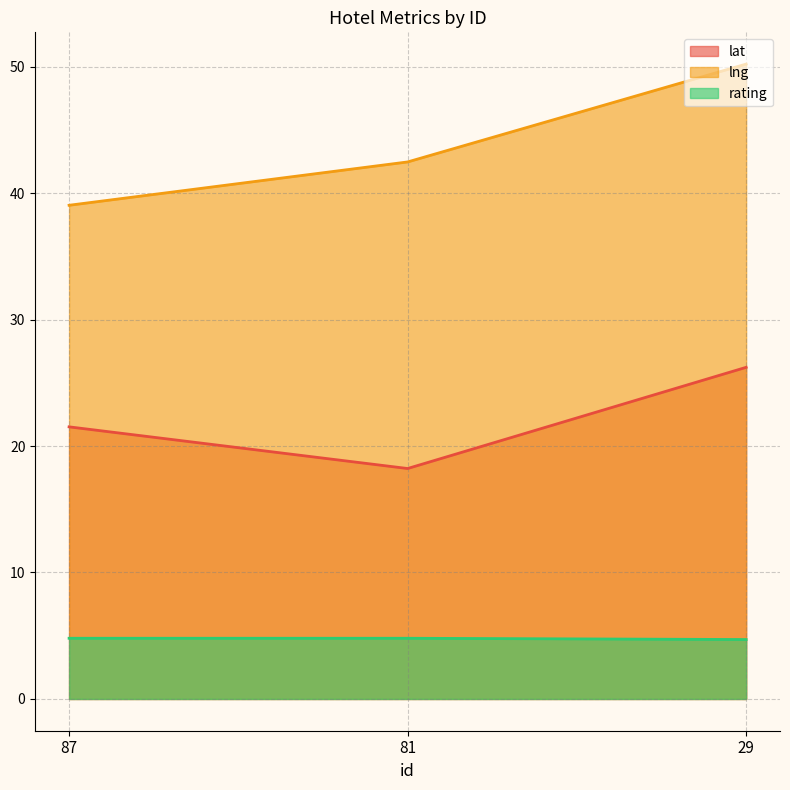

List the series in order of their peak value, highest first.

lng, lat, rating